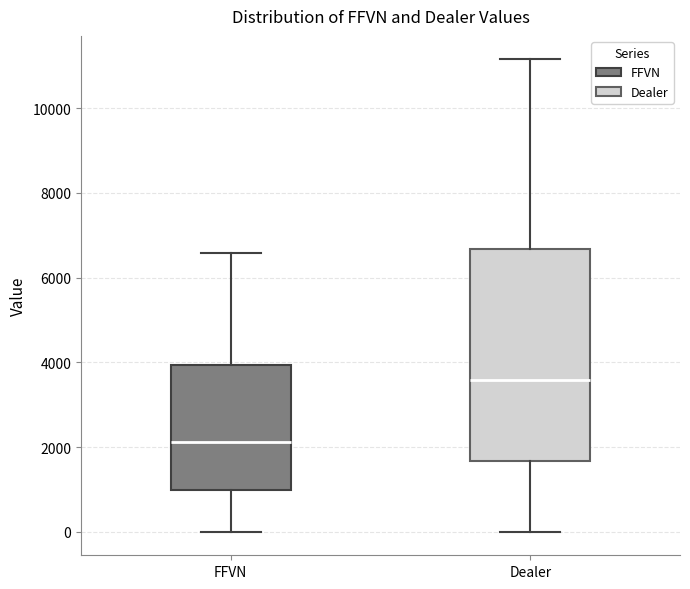

Which box has the lowest median line?

FFVN